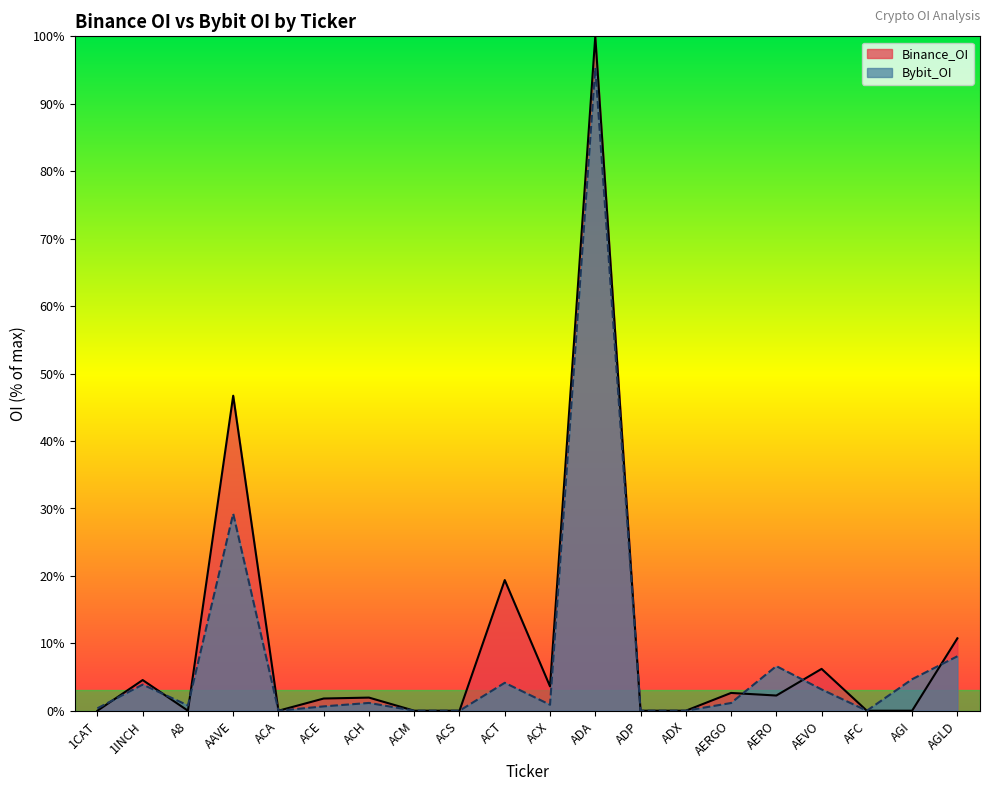

What is the difference between the maximum and minimum values in the Binance_OI series?

100.0